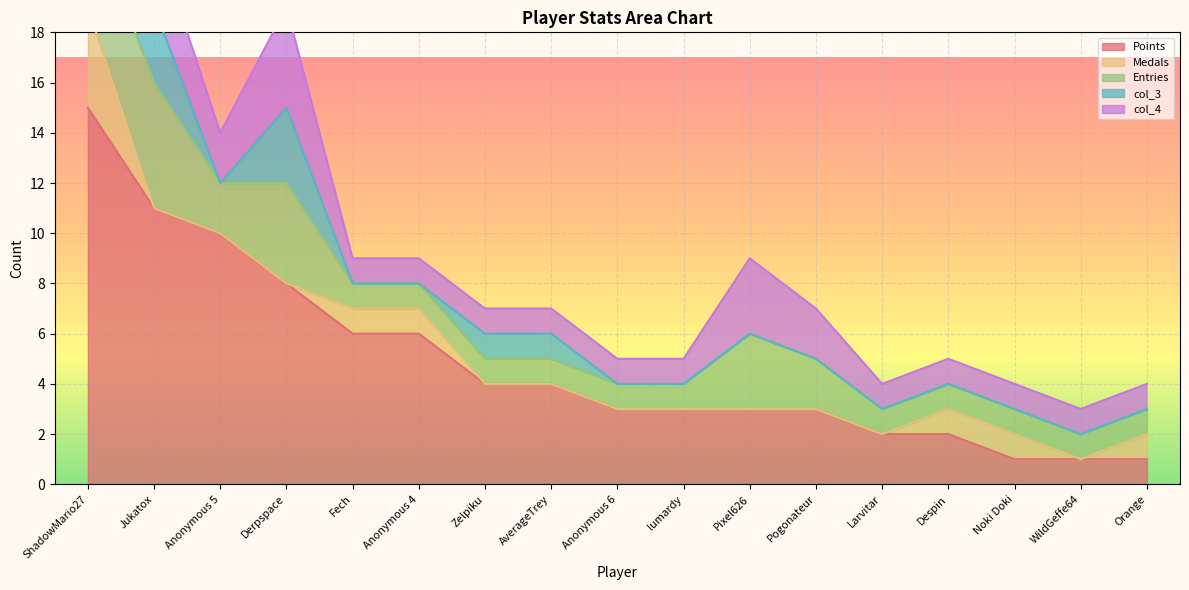

What are all the series names shown in the legend?

Points, Medals, Entries, col_3, col_4